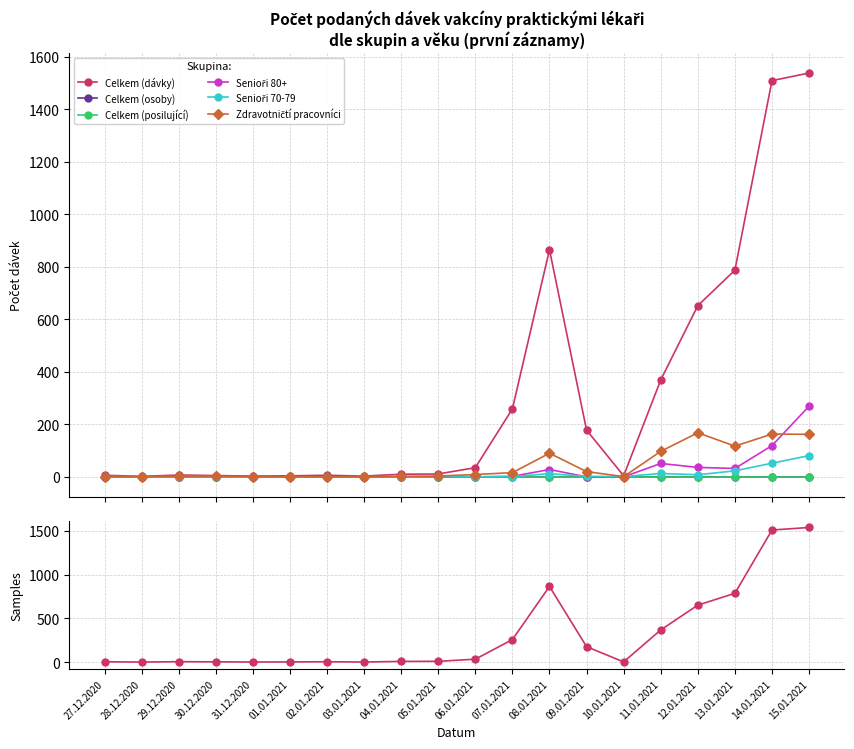

Is the value of Celkem (posilující) at 27.12.2020 greater than the value of Zdravotničtí pracovníci at 14.01.2021?

No